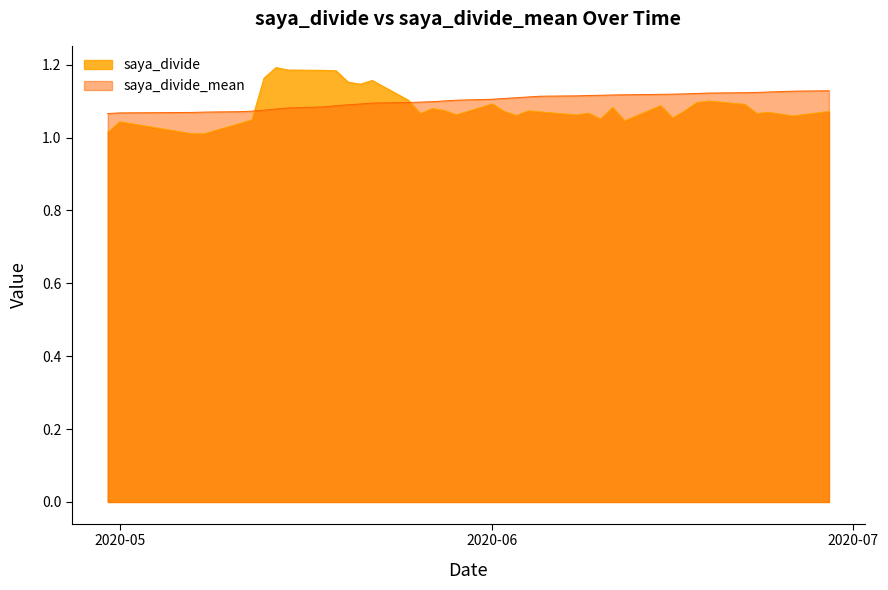

True or false: saya_divide_mean has a value of 1.1 at 2020-06.

True